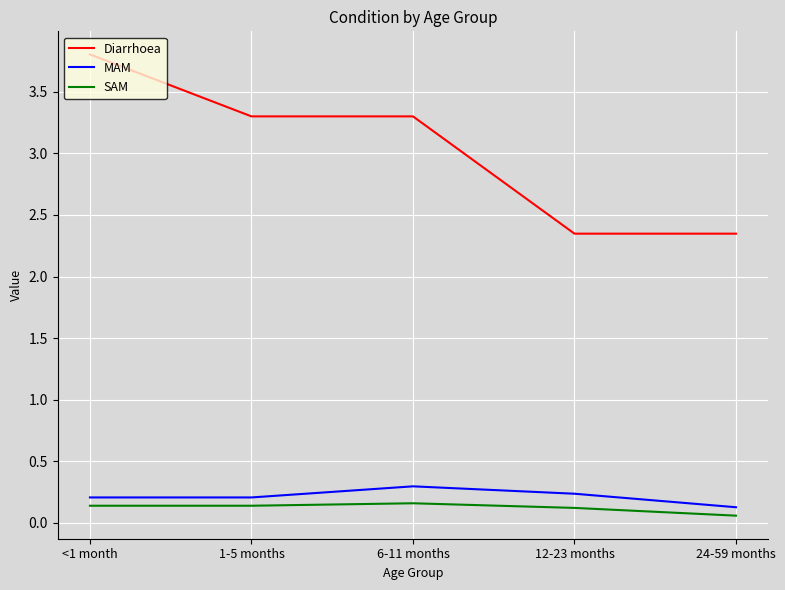

Which category has the highest value in the Diarrhoea series?

<1 month